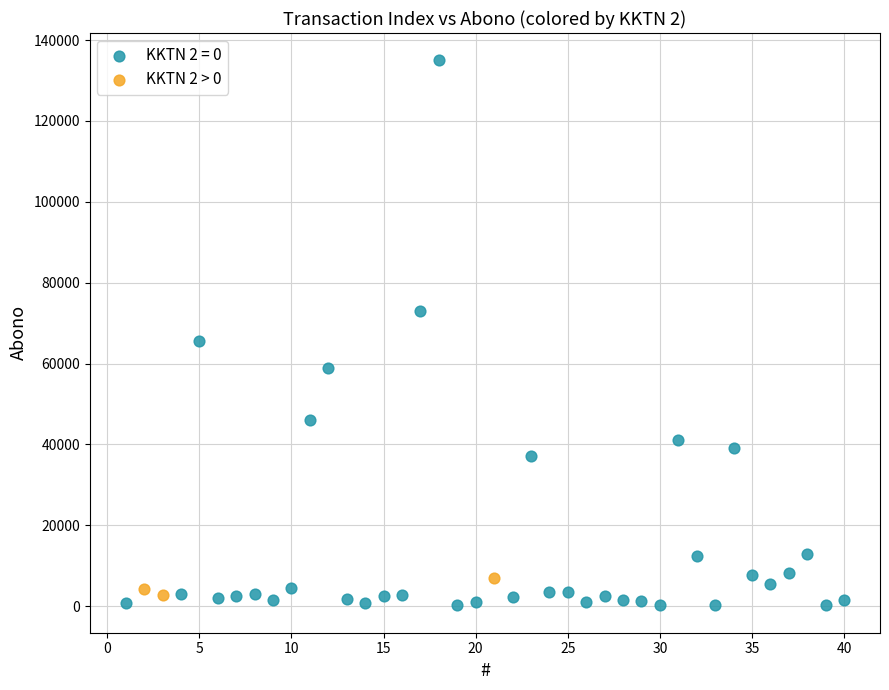

Which series contains the highest Y value?

KKTN 2 = 0